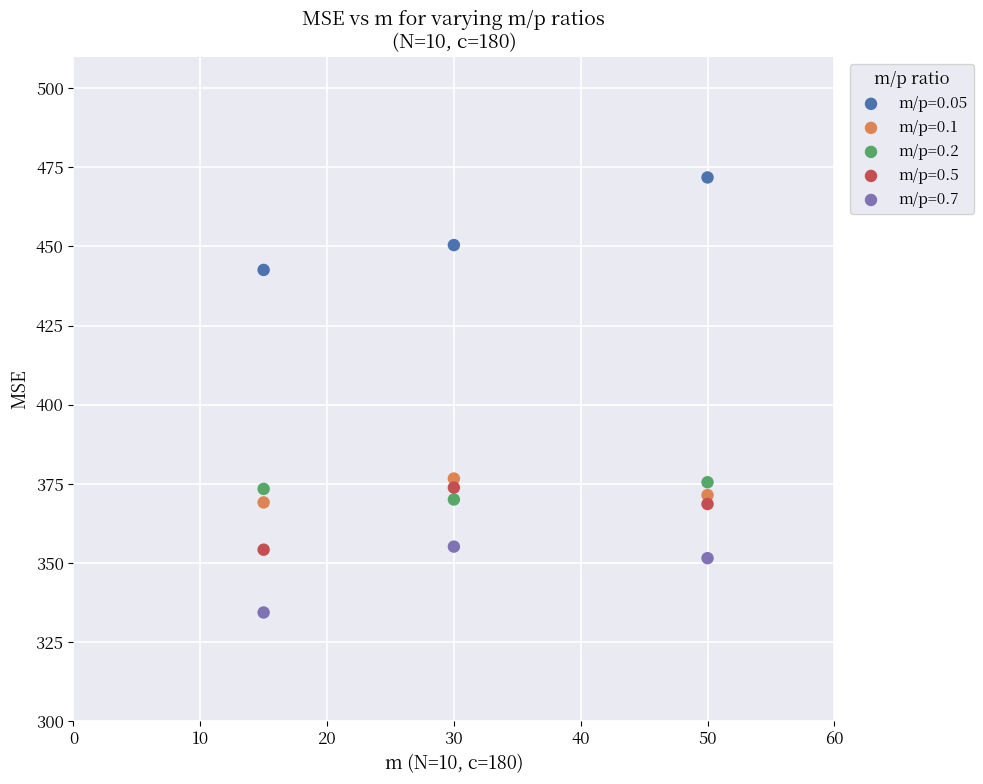

Across all data points, what is the range of Y values (max minus min)?

137.5